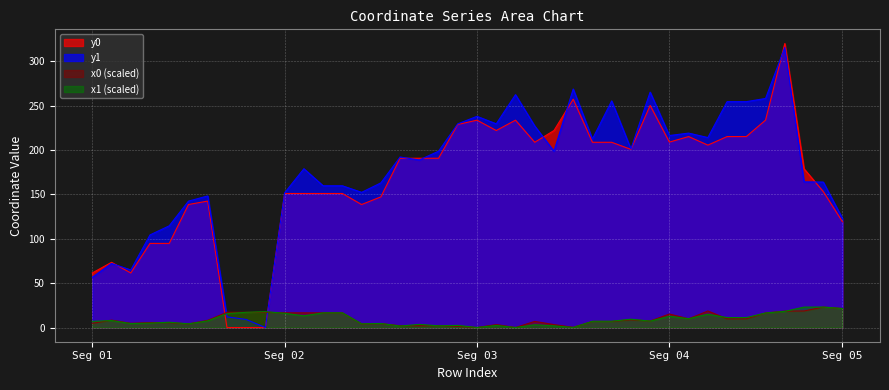

What is the average value of the x0 series?

9.5